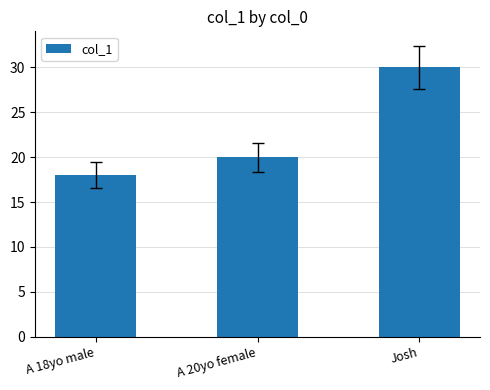

Between A 18yo male and A 20yo female, which is larger?

A 20yo female